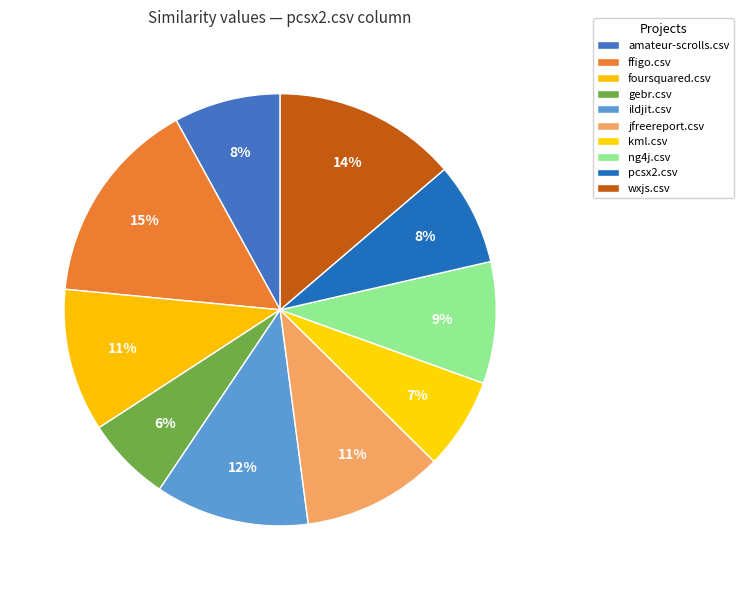

Is it true that wxjs.csv is 20% of the pie?

False